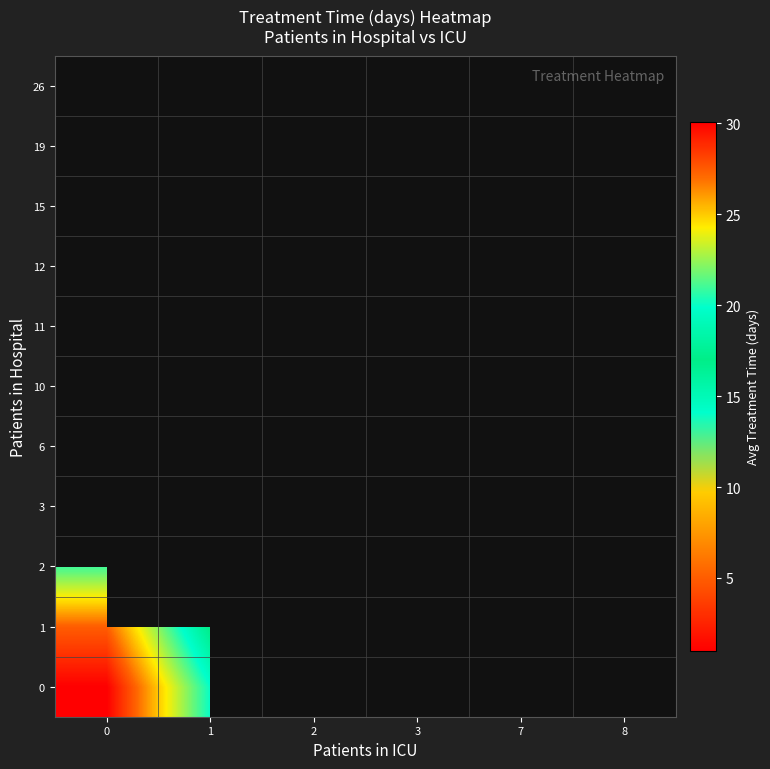

What is the smallest value displayed?

1.0